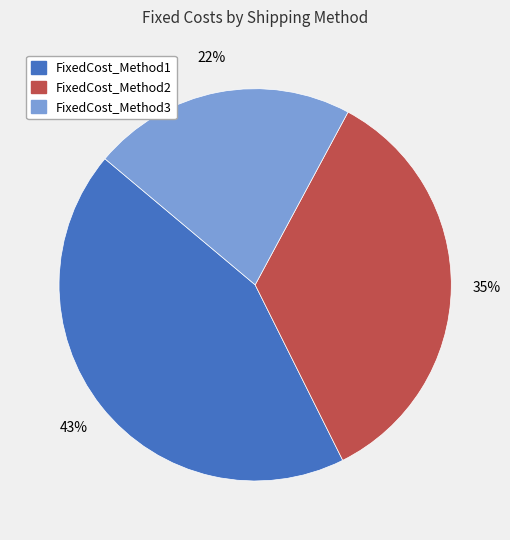

Is FixedCost_Method2 the majority of the pie?

No